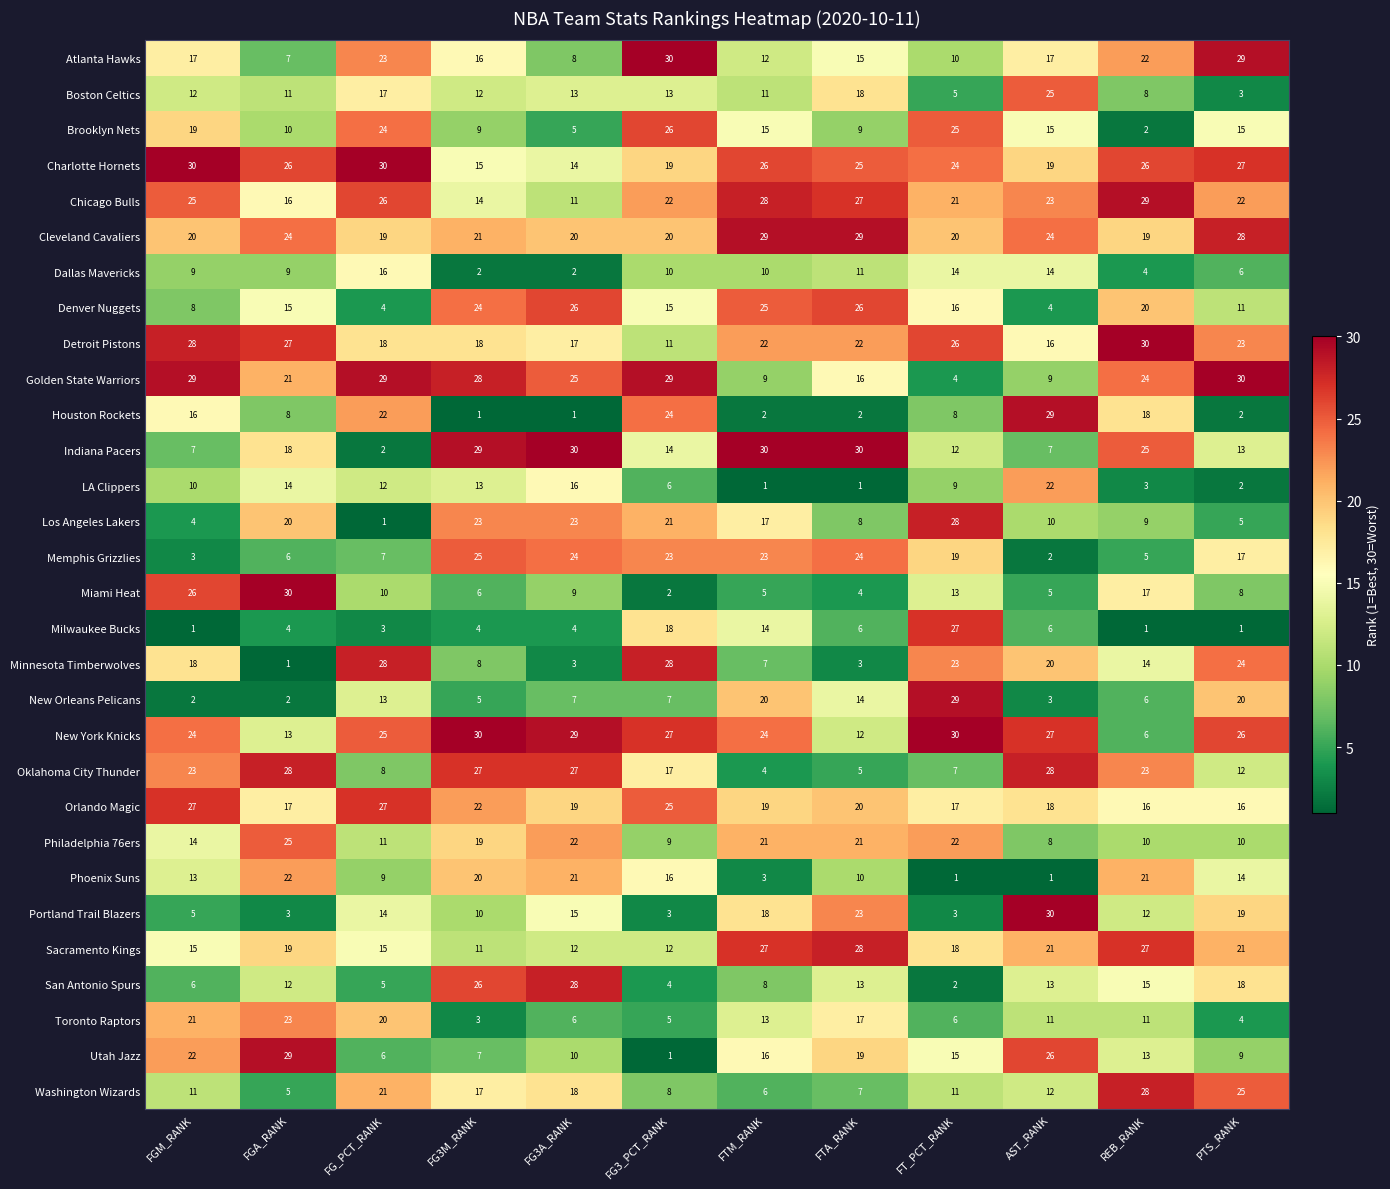

The value of Miami Heat at FTM_RANK is 3. True or false?

False